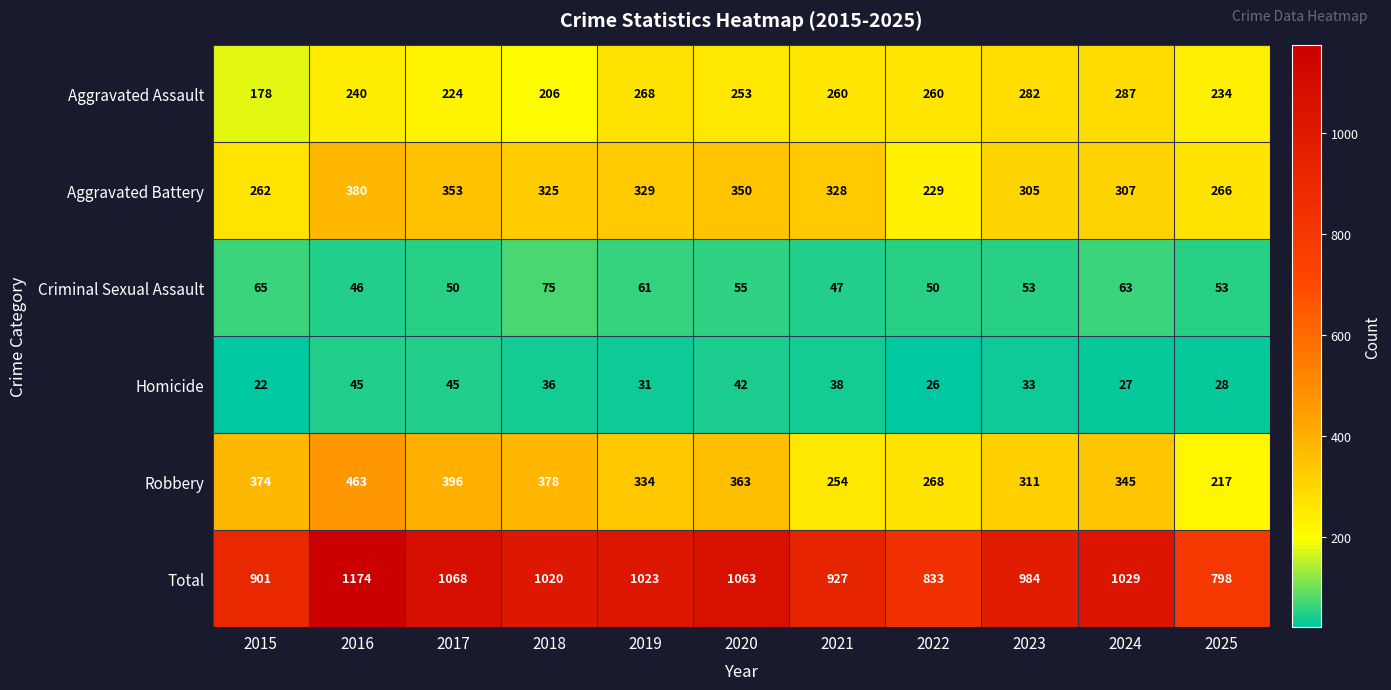

At which label is Criminal Sexual Assault closest to 60?

2019